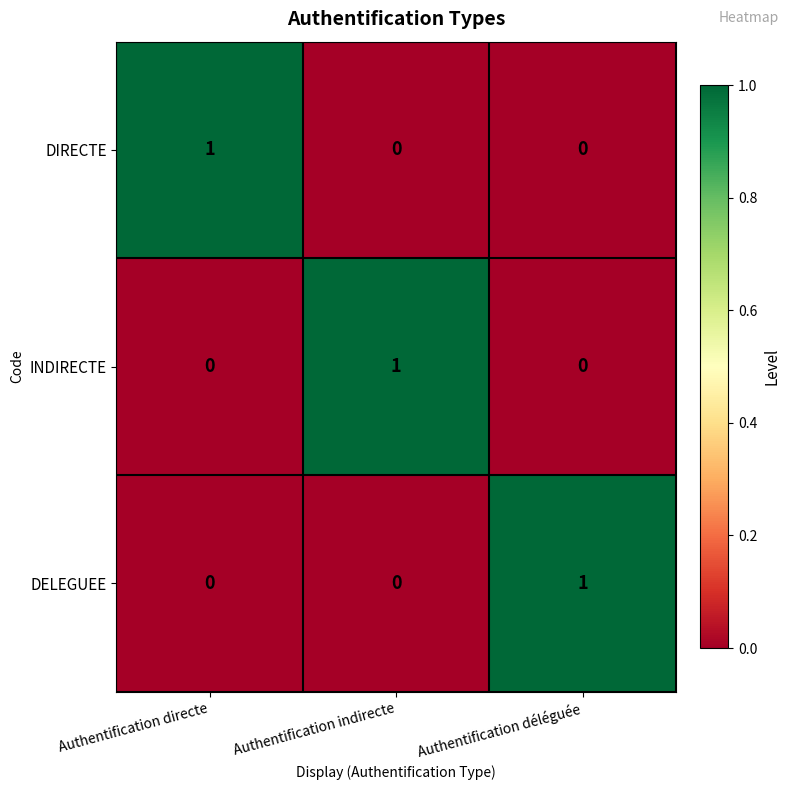

Which category has the highest value in the DIRECTE series?

Authentification directe